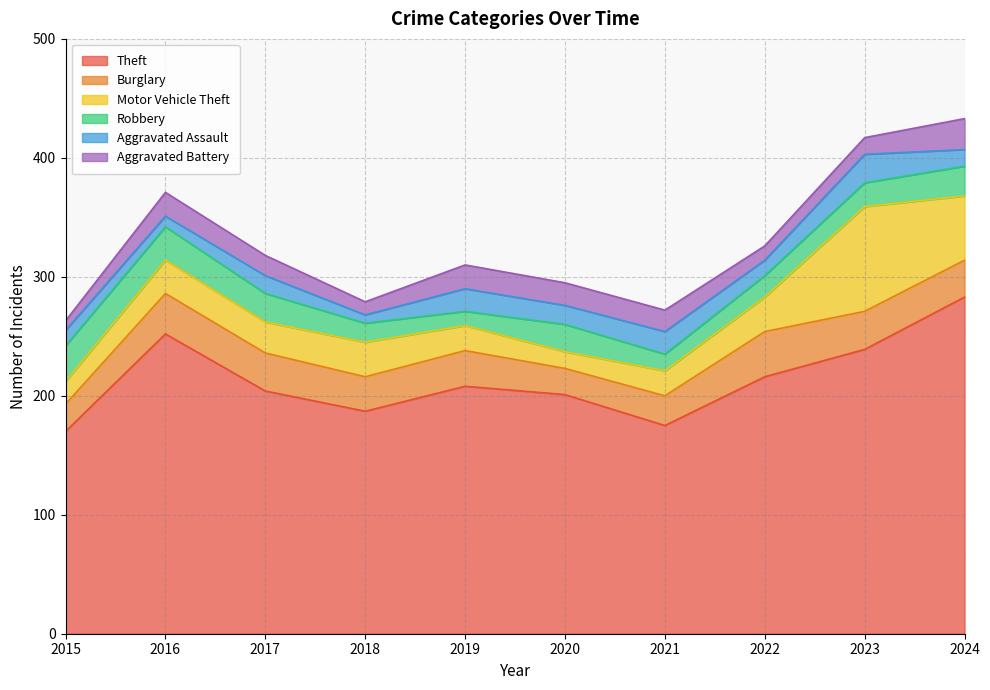

What is the spread (max minus min) of values at 2016?

243